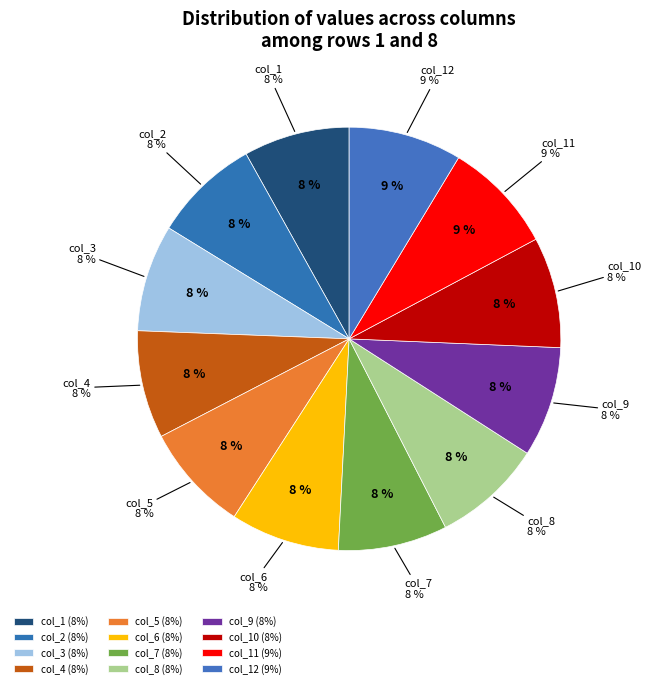

Is it true that col_8 is 1% of the pie?

False